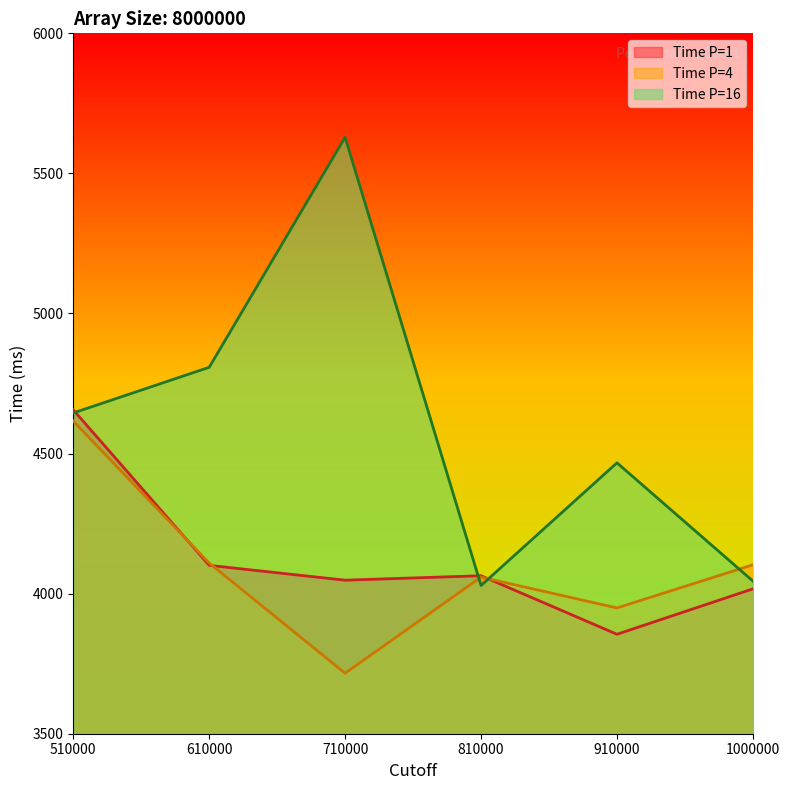

Which series has the largest total across all categories?

Time P=16